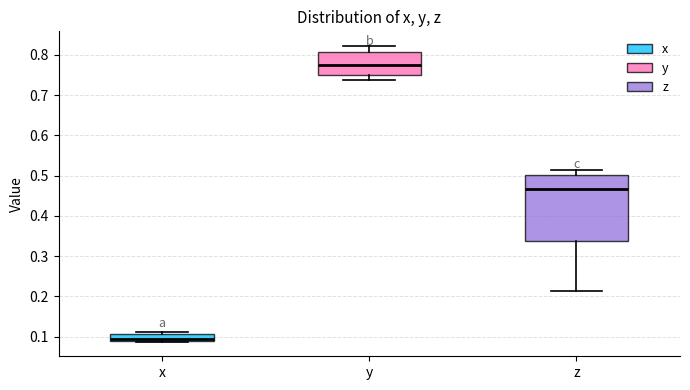

Reading left to right, transcribe this box plot: for each box, give where its median line is, the range the box spans, and where its two whiskers end, as read against the y-axis. The values are not printed on the chart, so give them approximately, as read against the axis.

x: median 0.10, box 0.09 to 0.11, whiskers 0.09 to 0.11 (just above the box's upper edge)
y: median 0.77, box 0.75 to 0.81, whiskers 0.74 to 0.82
z: median 0.47, box 0.34 to 0.50, whiskers 0.21 to 0.51